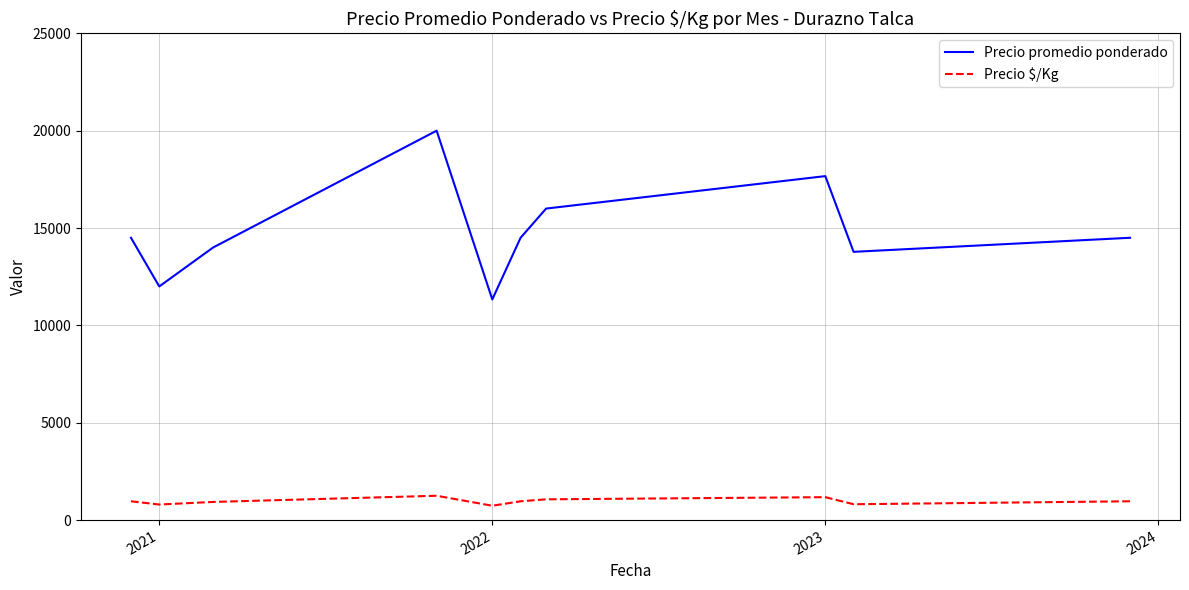

What is the minimum value shown in the chart?

737.6